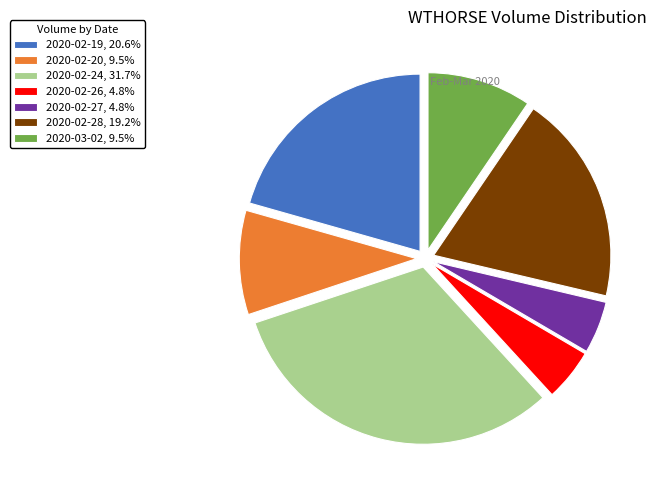

Do 2020-02-20, 9.5% and 2020-02-27, 4.8% together represent more than half of the pie?

No